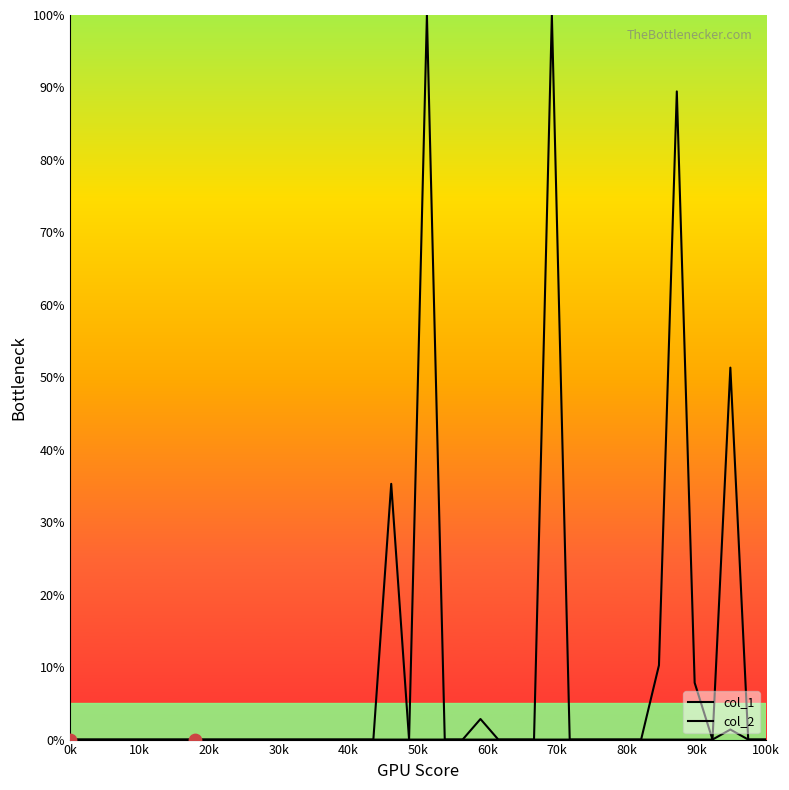

Which series has the largest total across all categories?

col_1